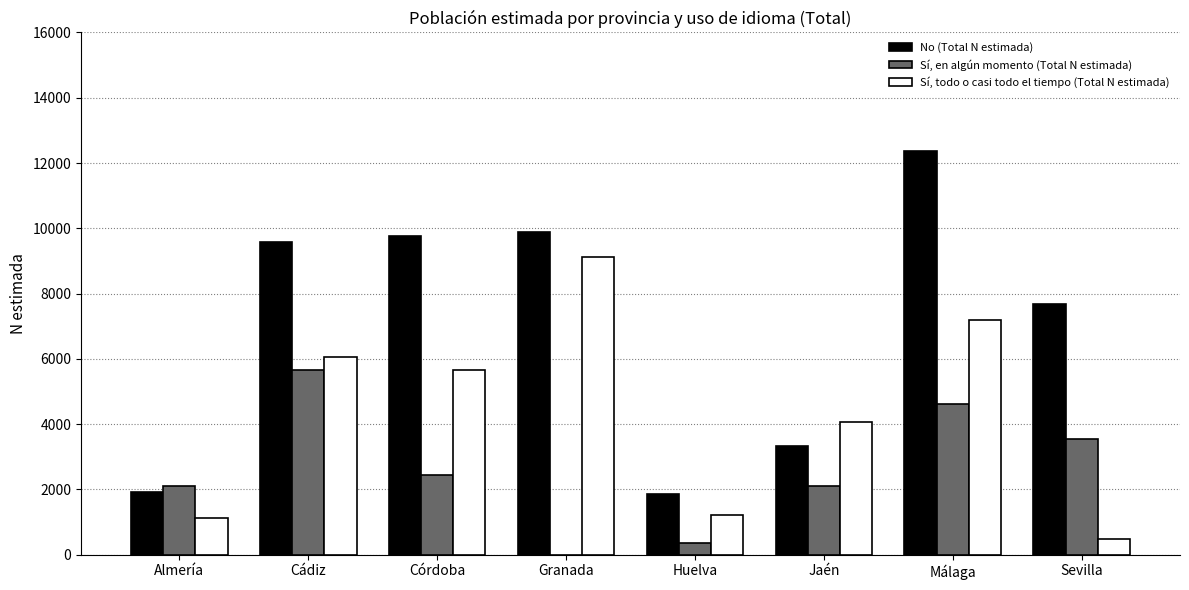

Is the value of Sí, en algún momento (Total N estimada) at Almería greater than the value of No (Total N estimada) at Huelva?

Yes